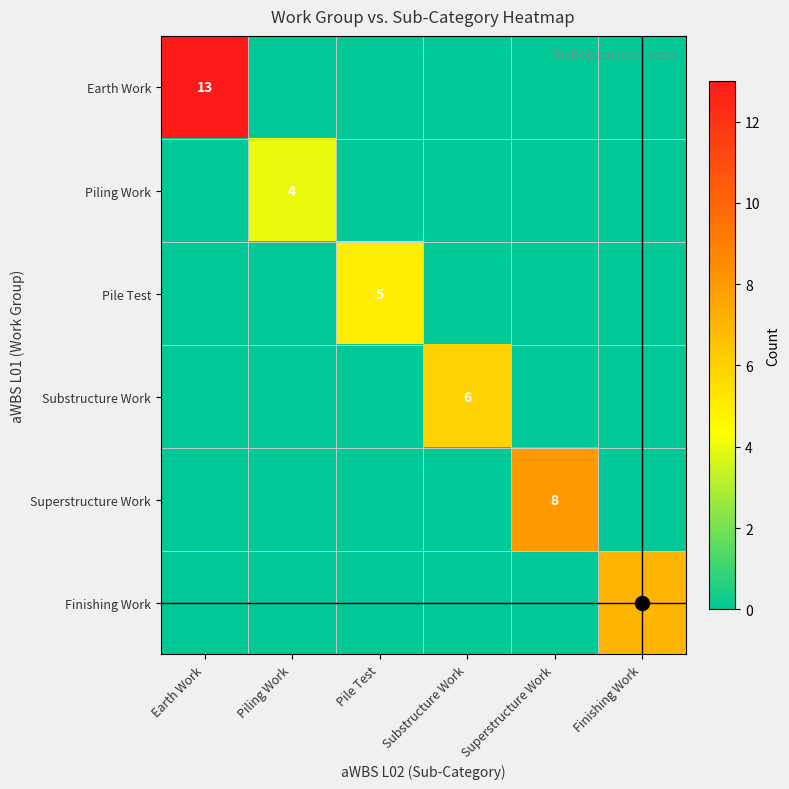

Is it true that Earth Work equals 13 at Earth Work?

True